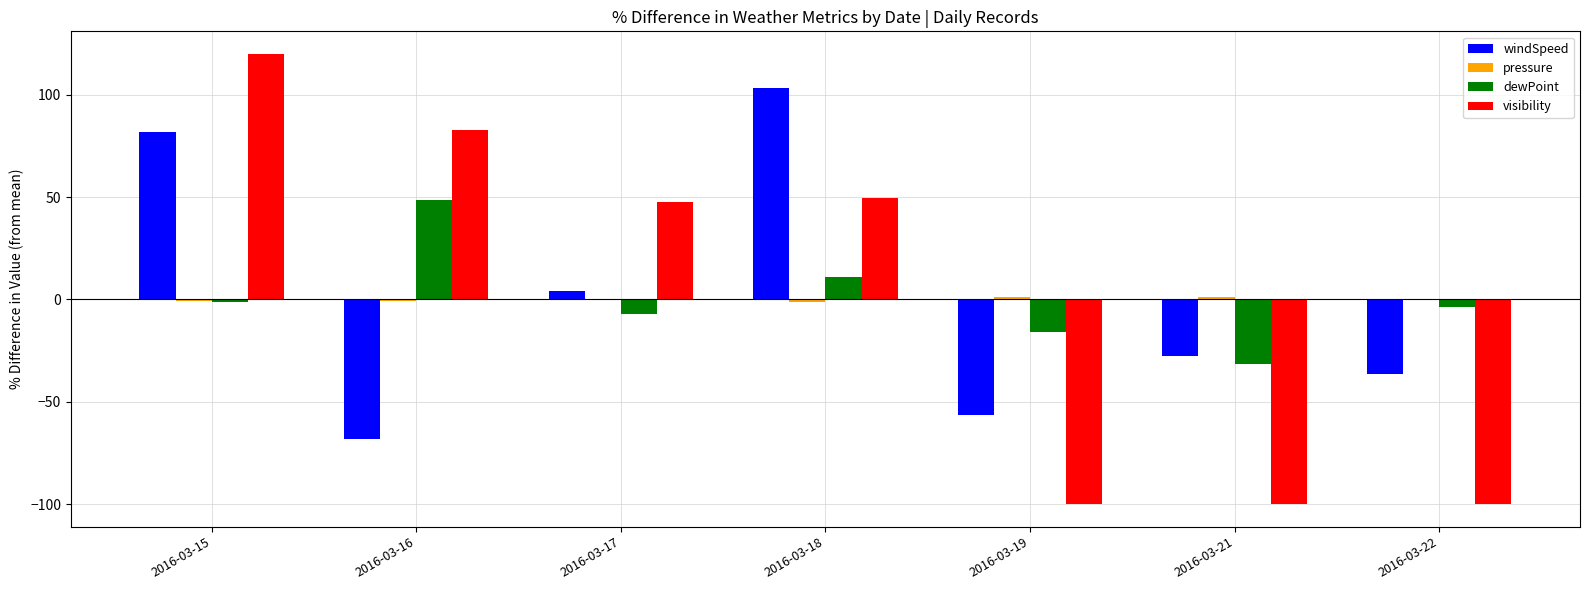

Which label corresponds to the largest value in the chart?

2016-03-15